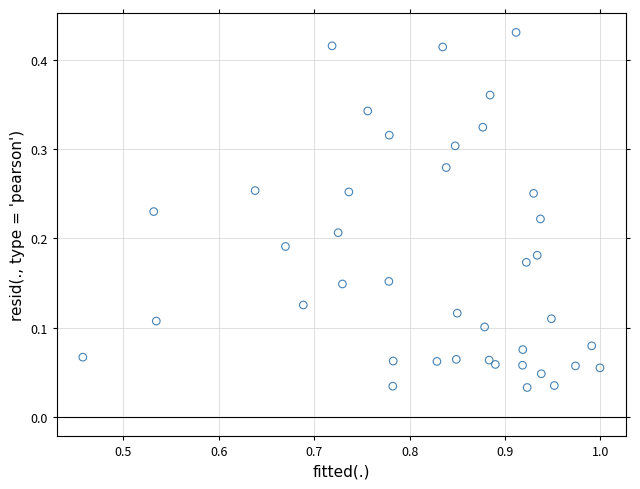

What is the range of X values (max minus min)?

0.5